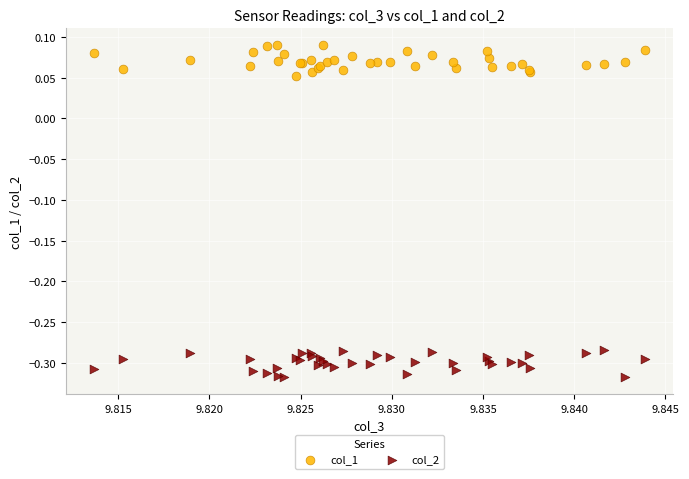

Which series contains the lowest Y value?

col_2